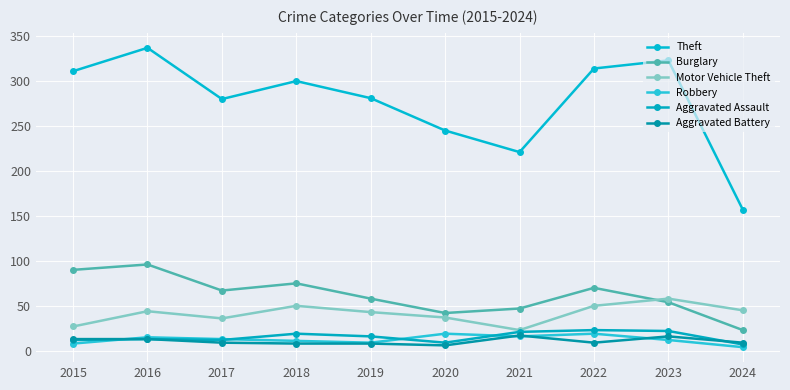

Which series changed the most between 2020 and 2021?

Theft